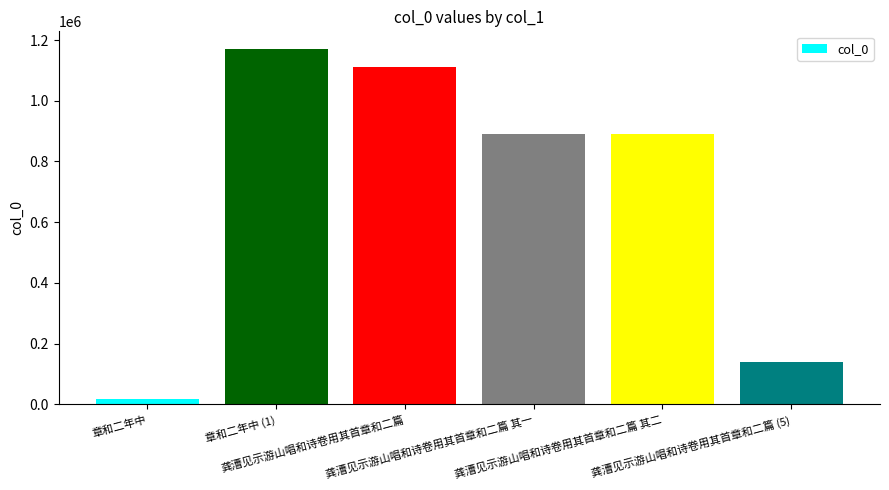

What is the label of the 6th bar from the left?

龚漕见示游山唱和诗卷用其首章和二篇 (5)